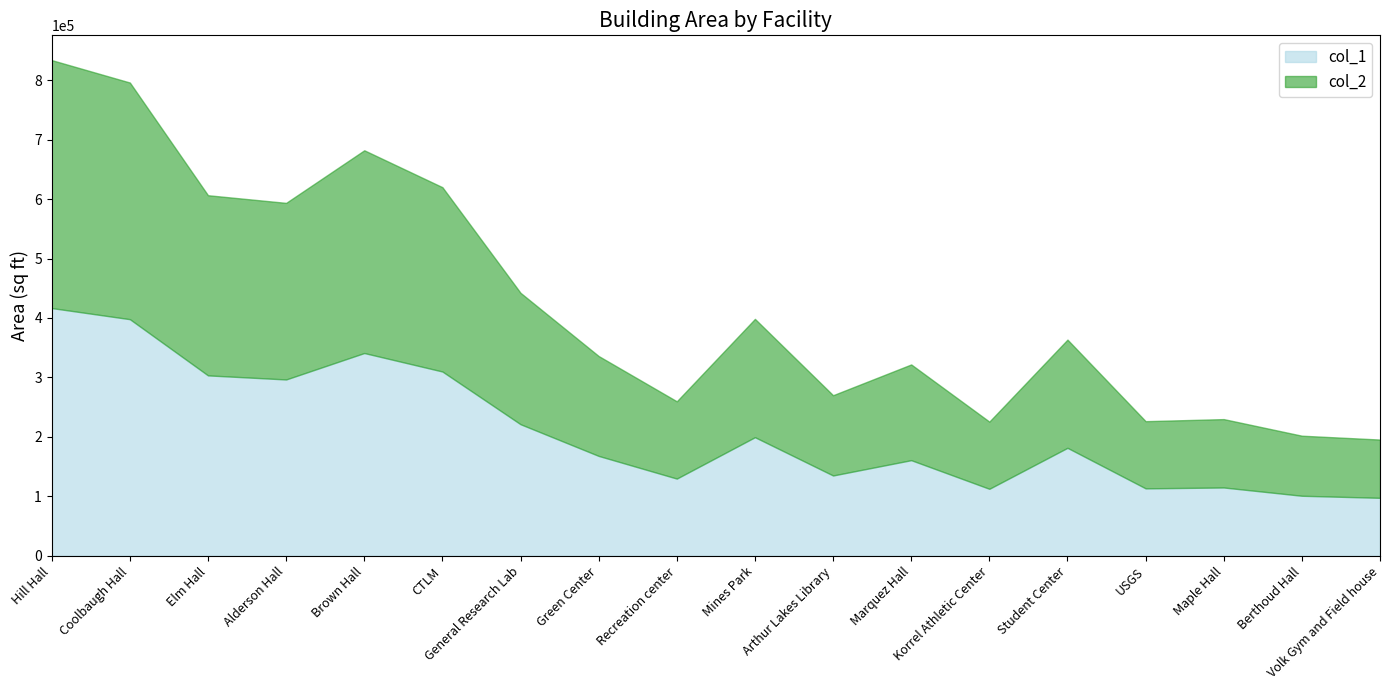

What is the lowest value of the col_1 series?

97529